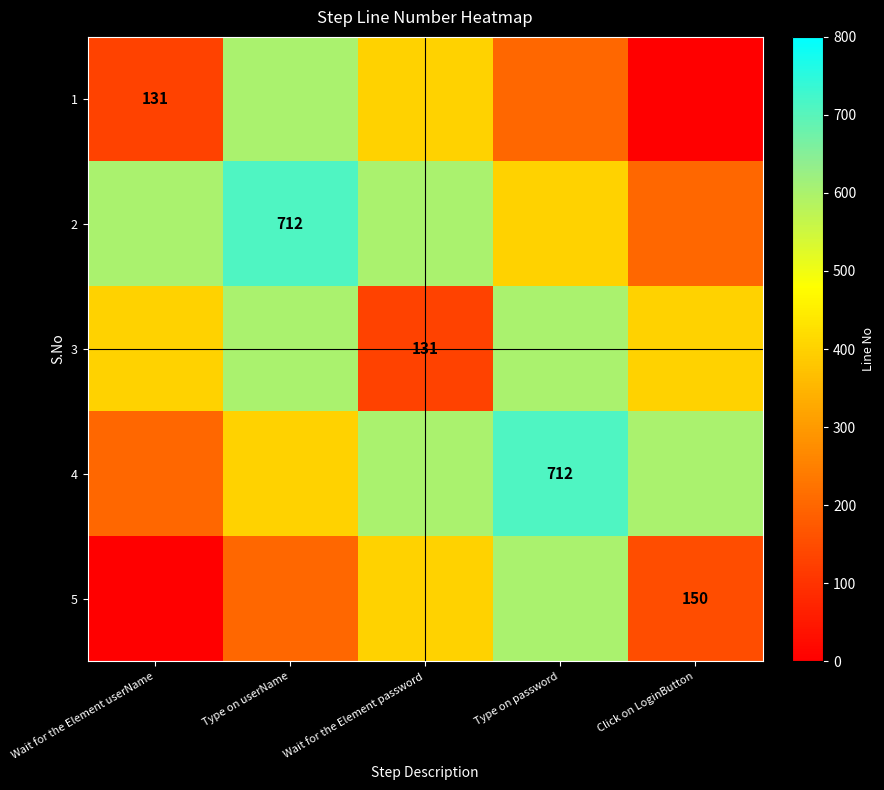

At which category is the sum across all series the highest?

Type on userName